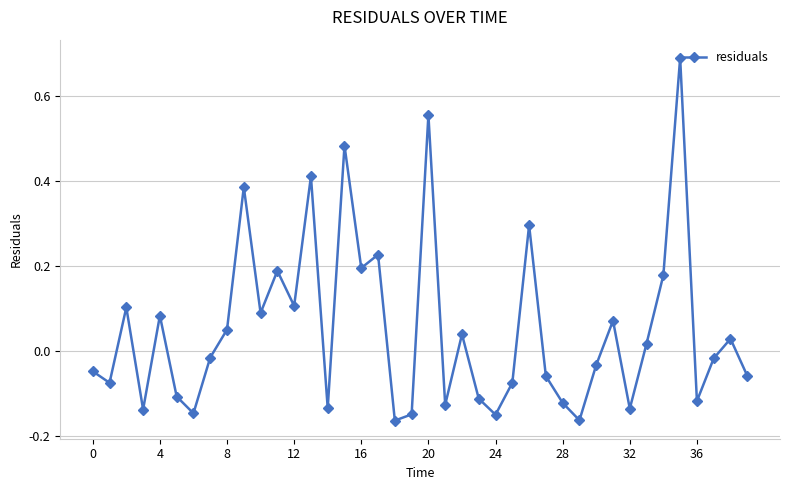

What is the greatest value displayed?

0.7